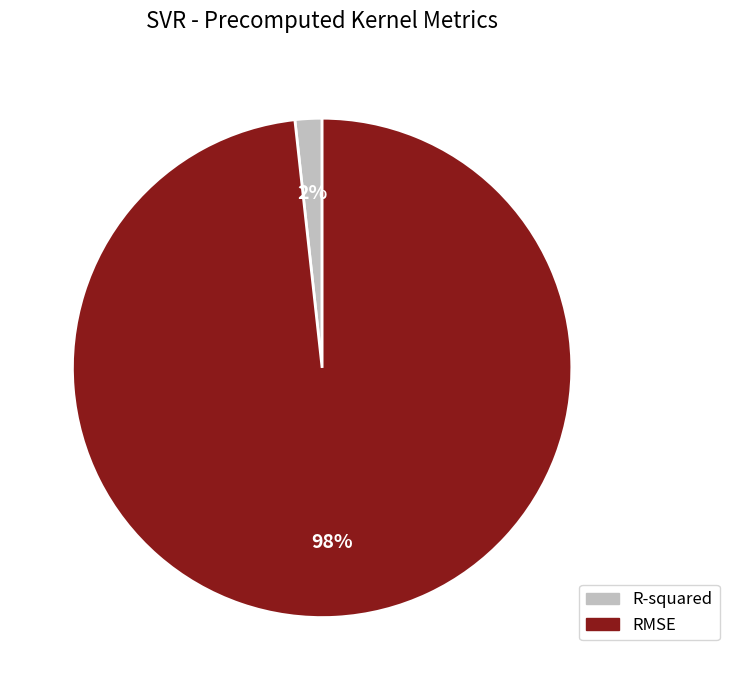

What is the largest slice in the pie chart?

RMSE